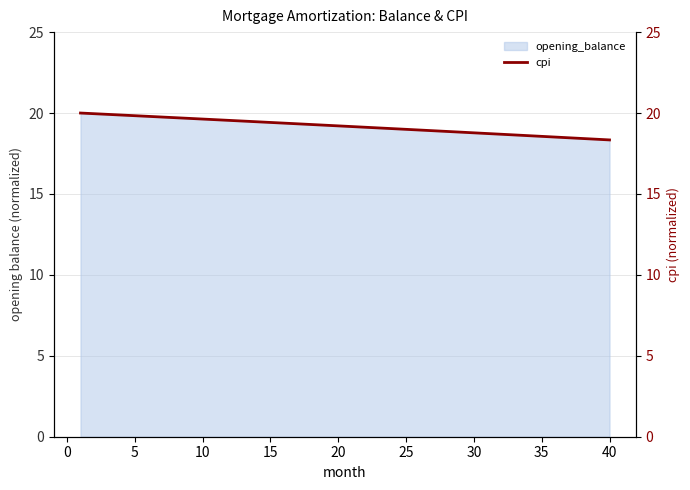

The chart shows a value of 25.9 at 40. True or false?

False